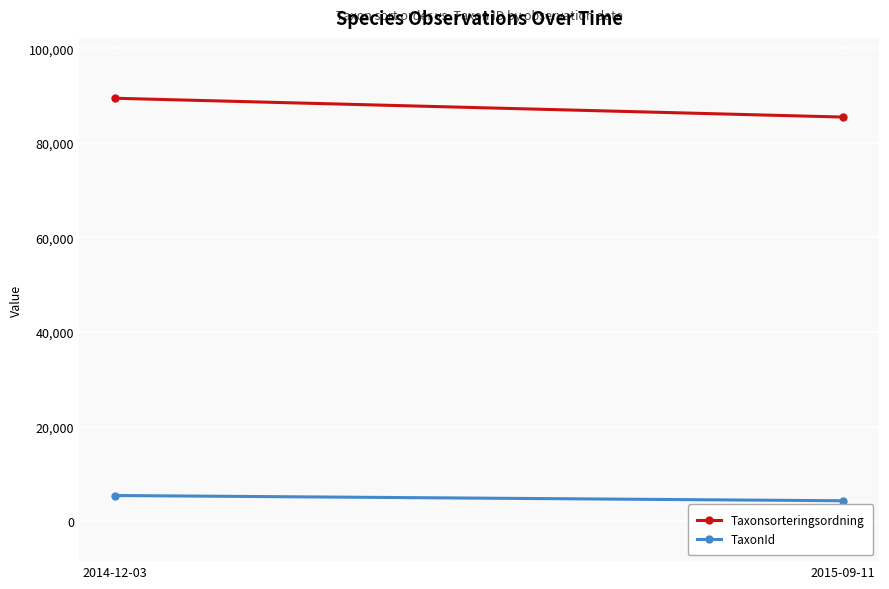

At which label does TaxonId reach its minimum?

2015-09-11